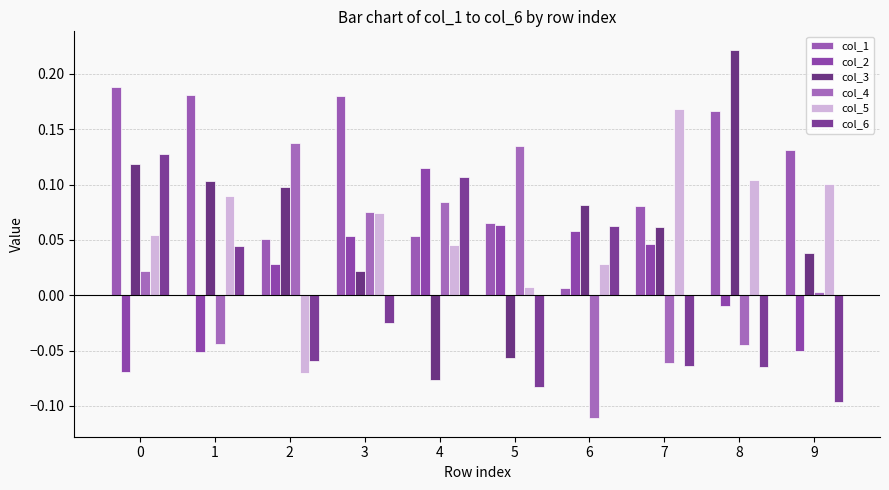

Are the bars horizontal?

No